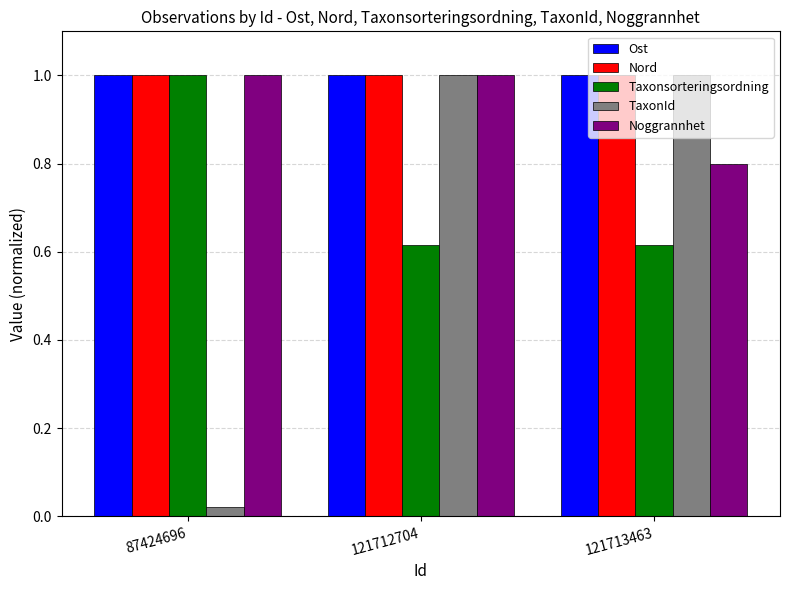

What is the maximum value for Nord?

1.0